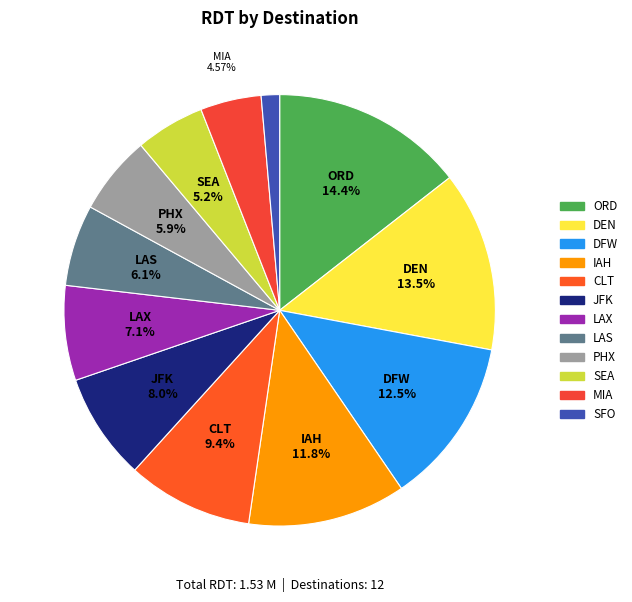

How many slices are in this pie chart?

12